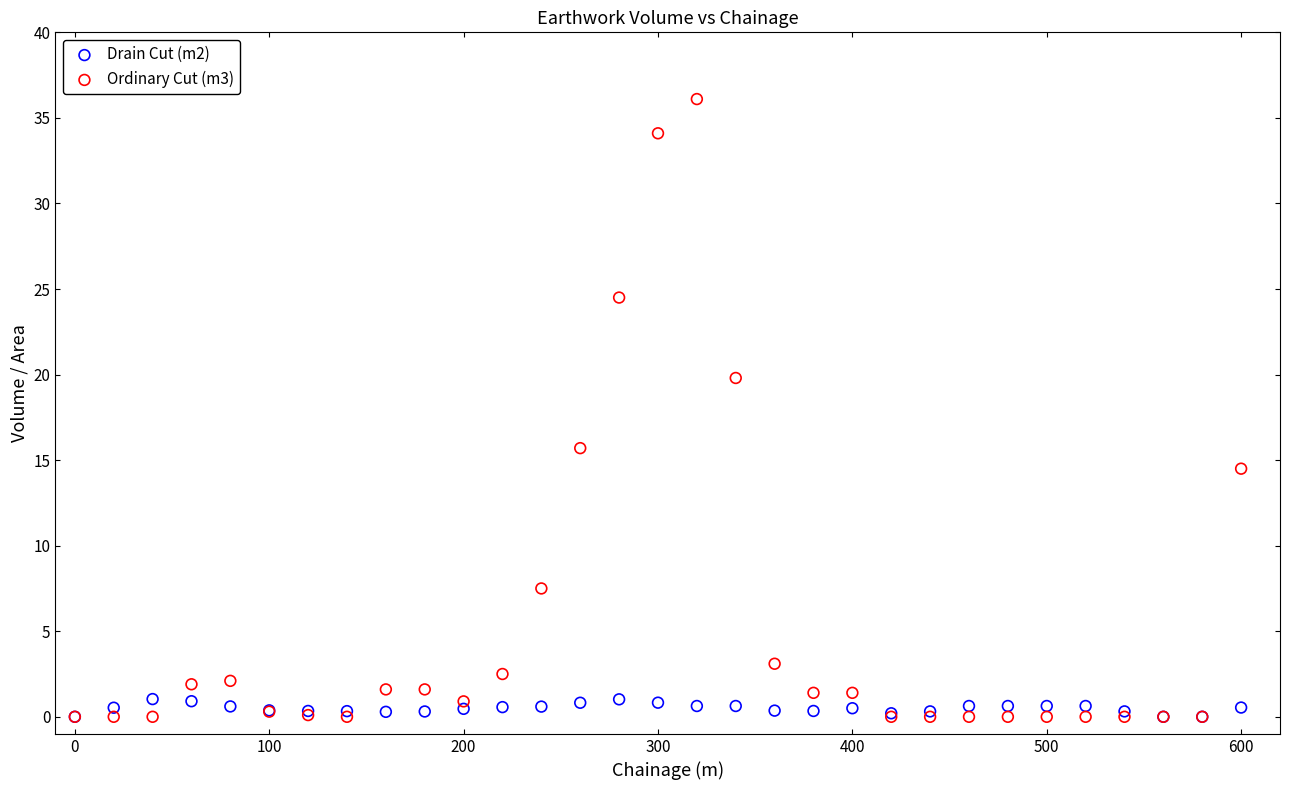

What are all the series names shown in the legend?

Drain Cut (m2), Ordinary Cut (m3)